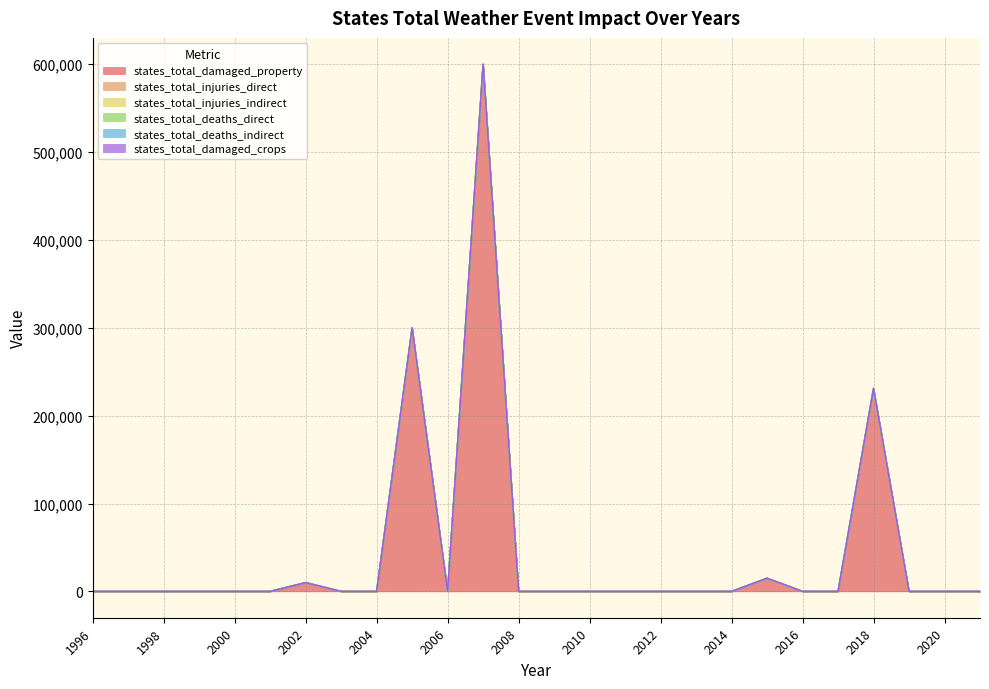

At which category is the sum across all series the highest?

2007